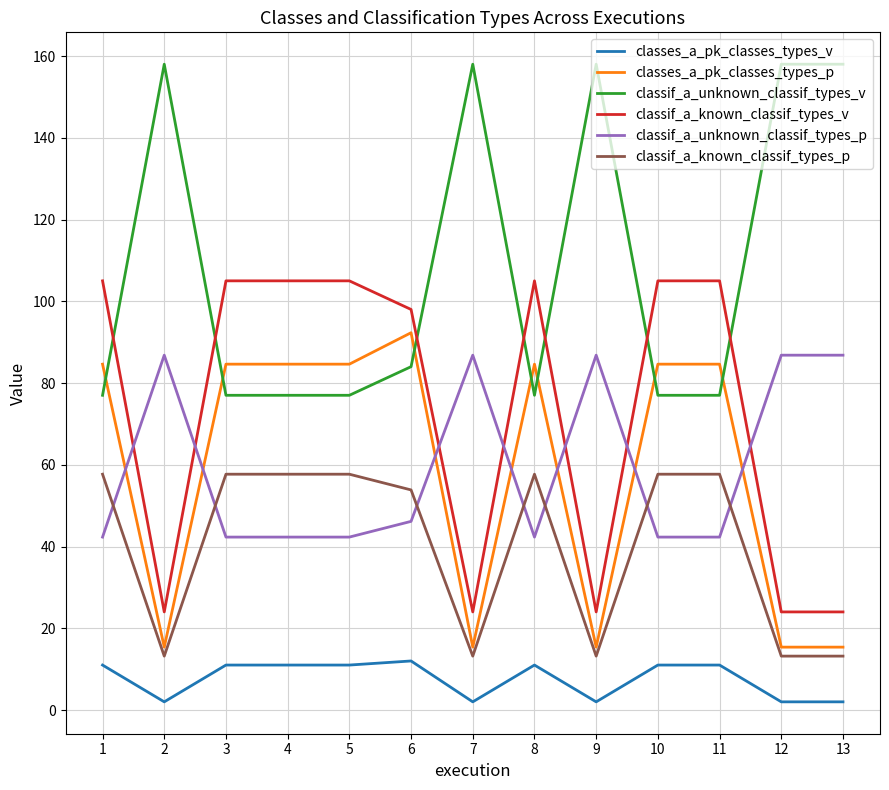

Is it true that classes_a_pk_classes_types_v equals 2.0 at 12?

True